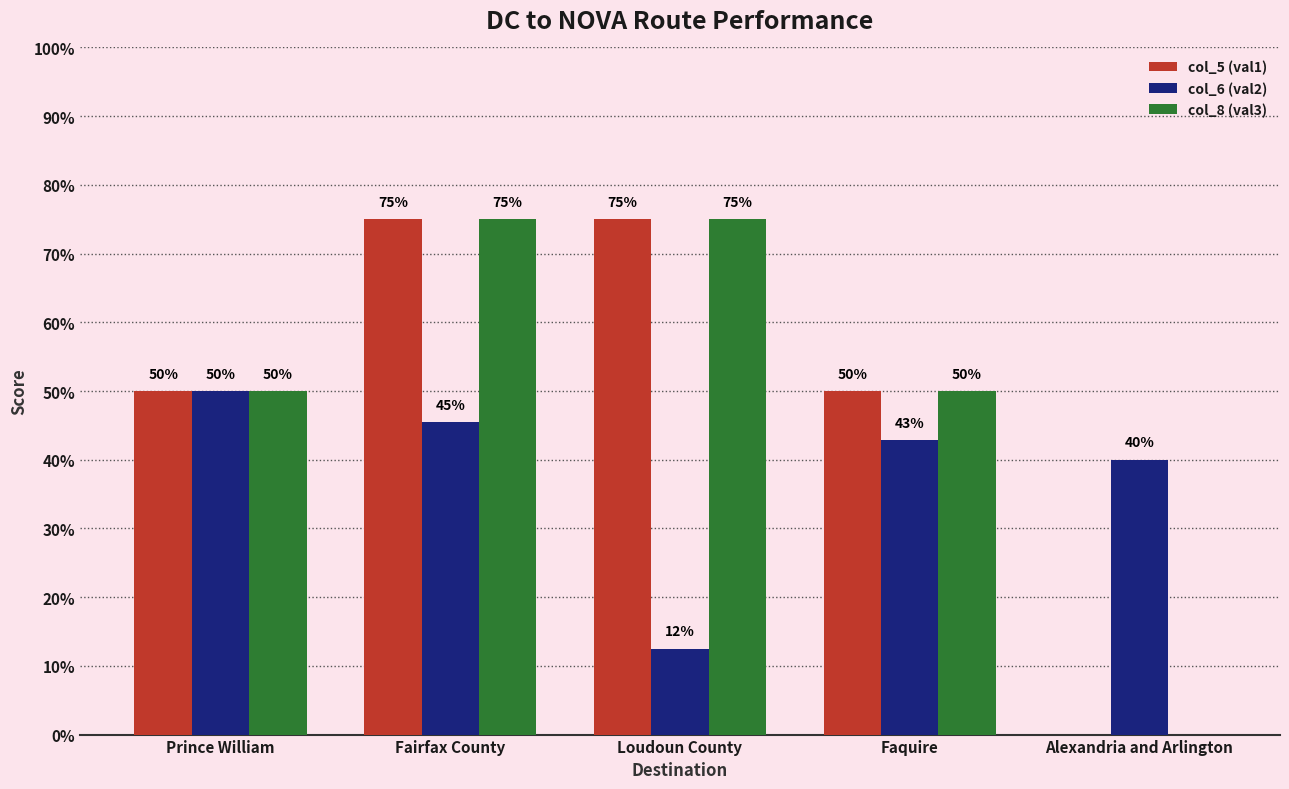

What are all the series names shown in the legend?

col_5 (val1), col_6 (val2), col_8 (val3)